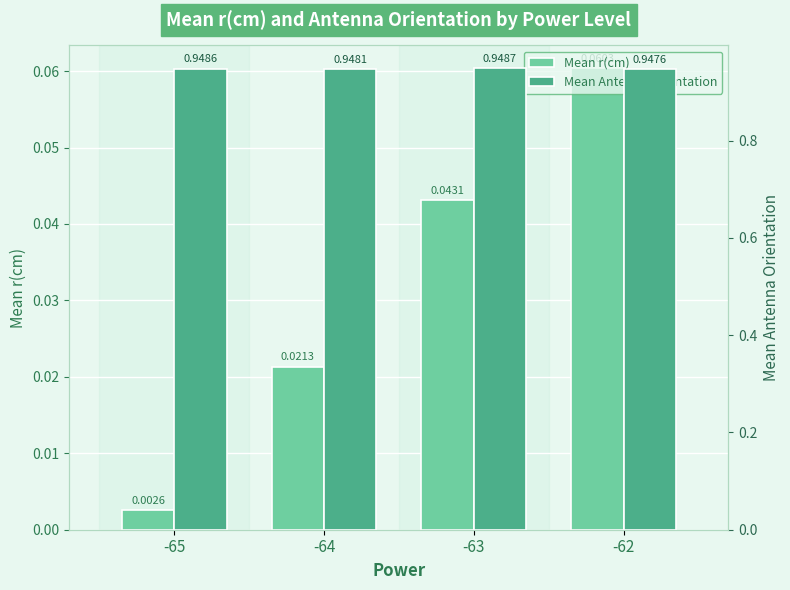

Reading left to right, list all the values displayed in this chart.

Mean r(cm): -65=0.0	-64=0.0	-63=0.0	-62=0.1
Mean Antenna Orientation: -65=0.9	-64=0.9	-63=0.9	-62=0.9